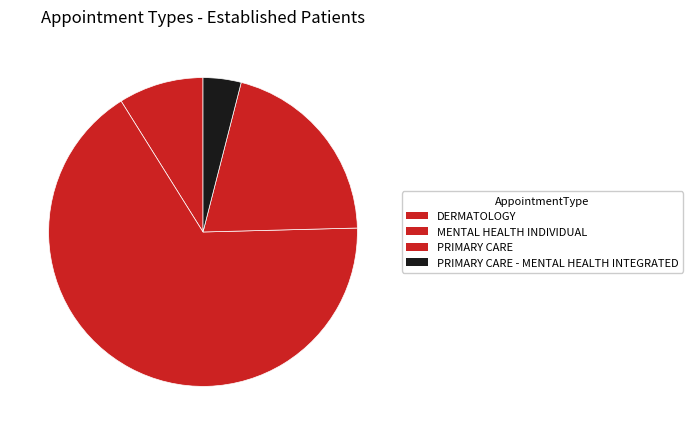

To the nearest percent, what is the difference between the PRIMARY CARE - MENTAL HEALTH INTEGRATED and PRIMARY CARE slice percentages?

17%